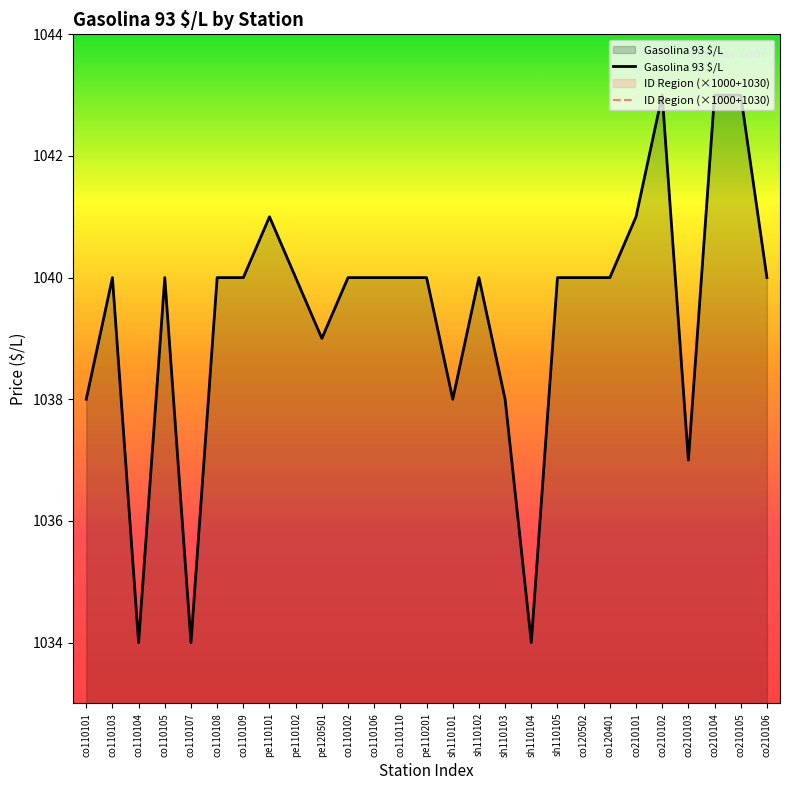

How many lines are shown in the chart?

2